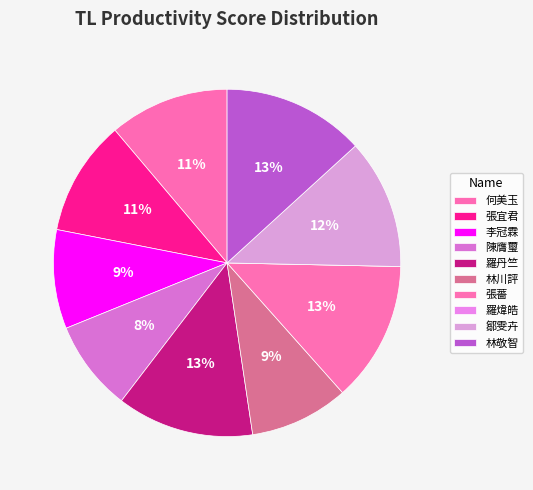

To the nearest percent, what is the combined percentage of 林川評 and 鄒雯卉?

21%